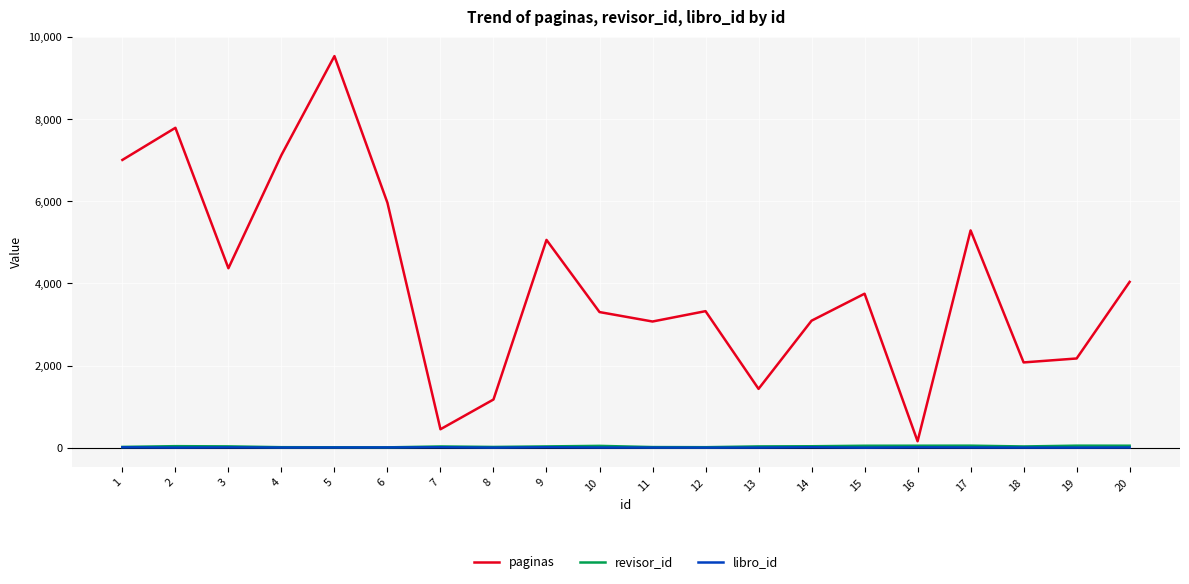

What is the total value across all series at 6?

5975